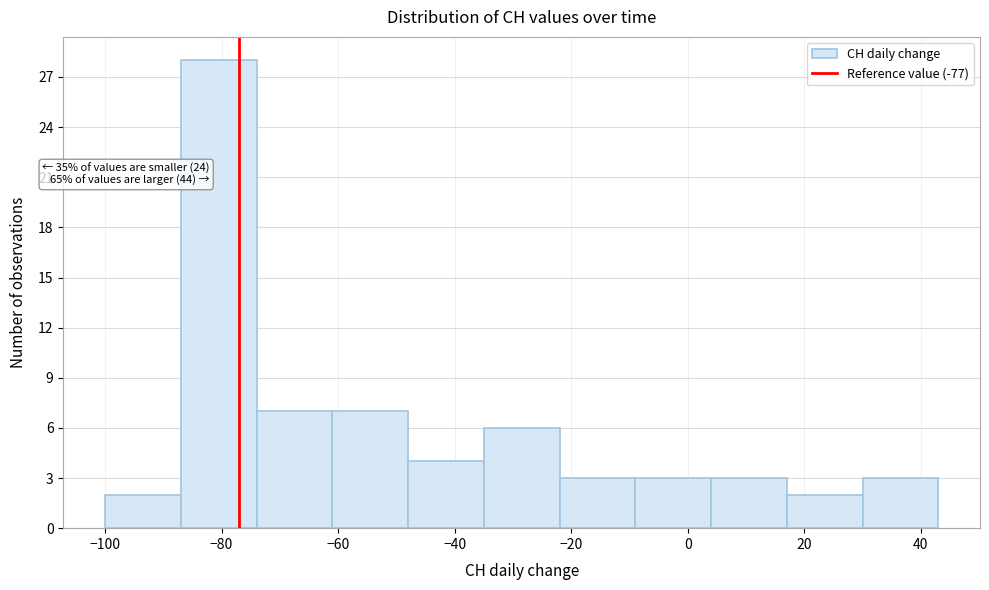

Over which range of the x-axis is the bar tallest?

-87 to -74